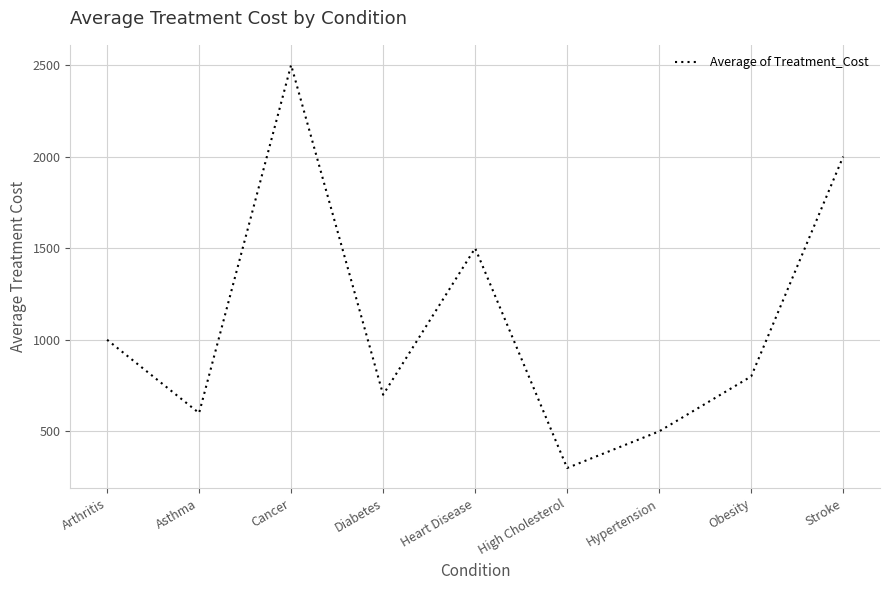

Reading left to right, what are all the values shown in this chart?

Arthritis=1000	Asthma=600	Cancer=2500	Diabetes=700	Heart Disease=1500	High Cholesterol=300	Hypertension=500	Obesity=800	Stroke=2000